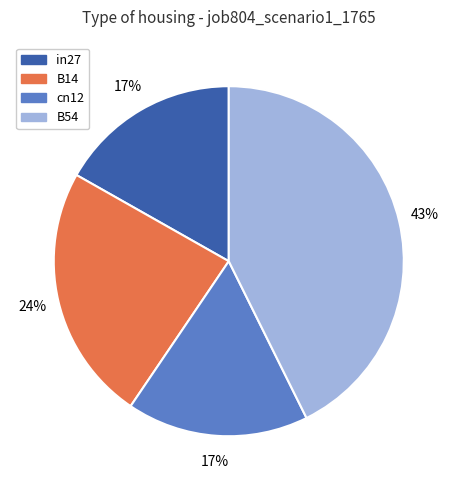

Which category has the biggest portion of the pie?

B54